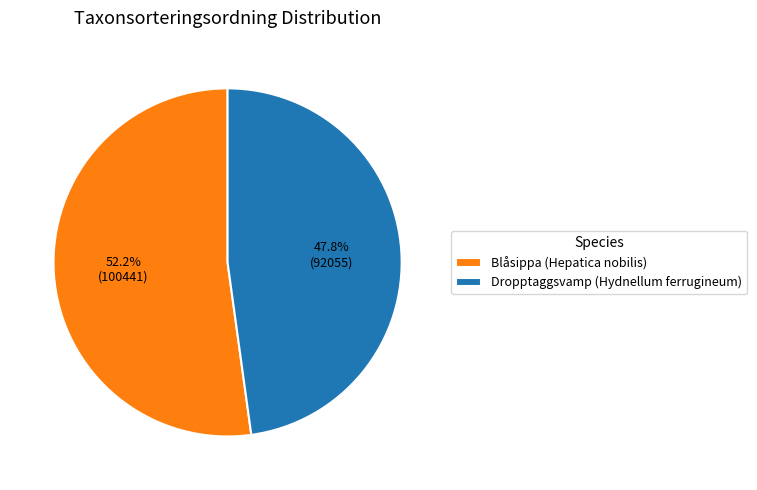

What is the smallest slice in the pie chart?

Dropptaggsvamp (Hydnellum ferrugineum)